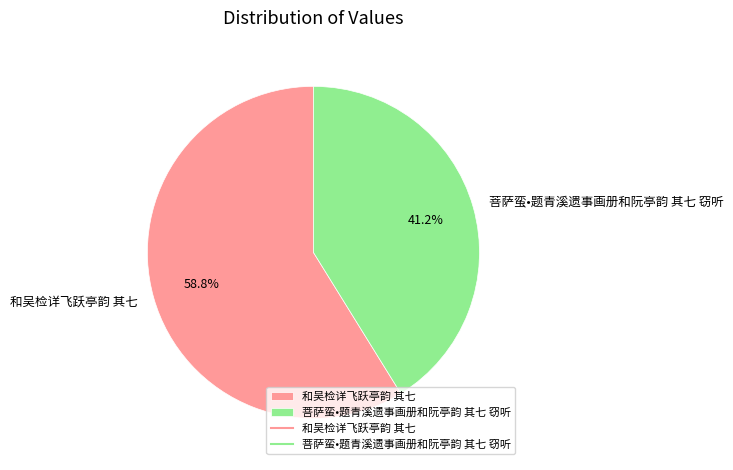

Is 和吴检详飞跃亭韵 其七 the majority of the pie?

Yes